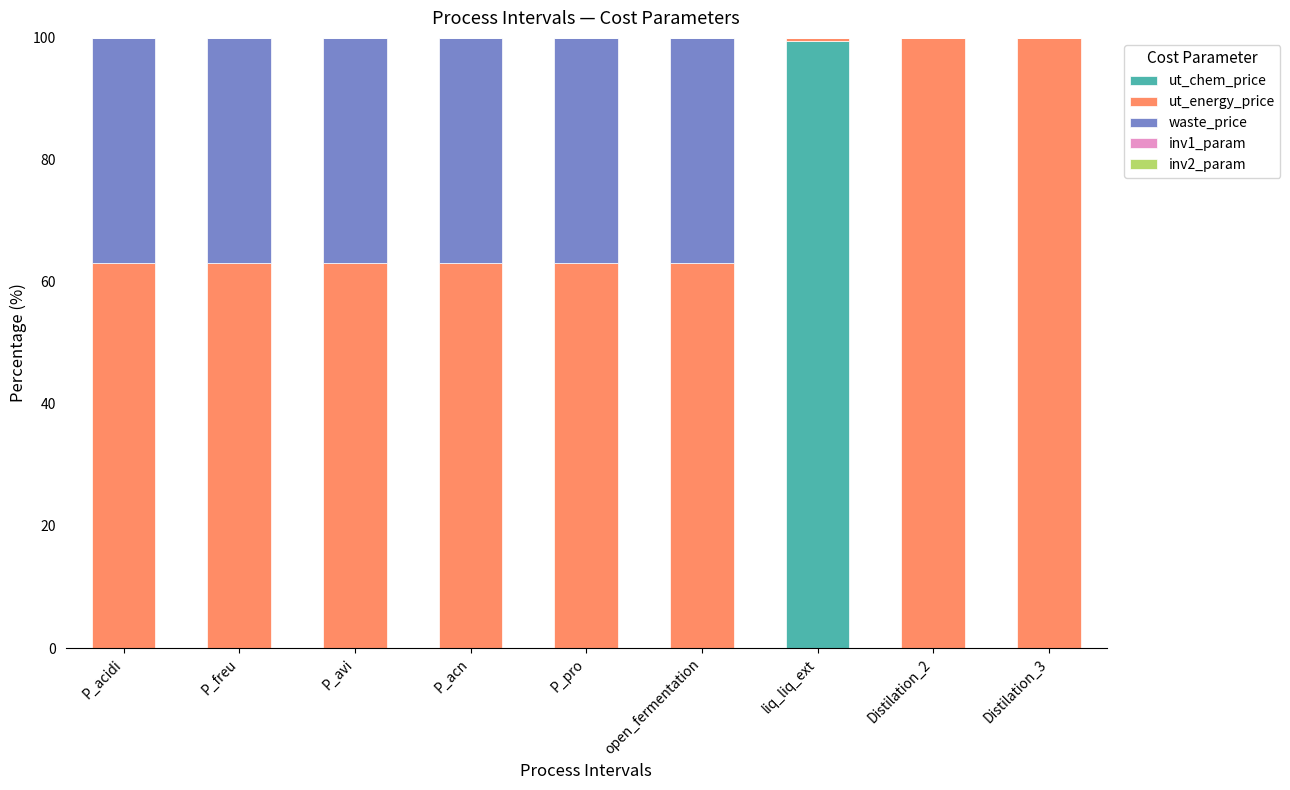

The value of ut_chem_price at P_freu is 0.0. True or false?

True